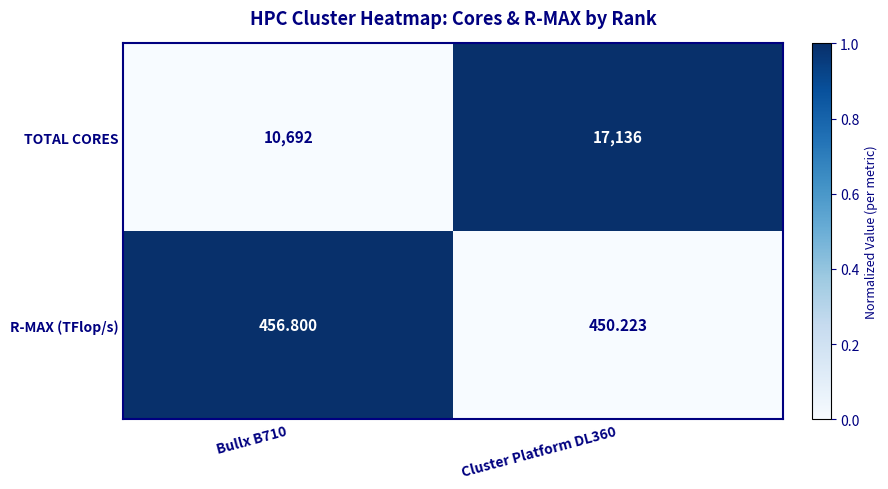

Which series has the widest spread of values?

TOTAL CORES